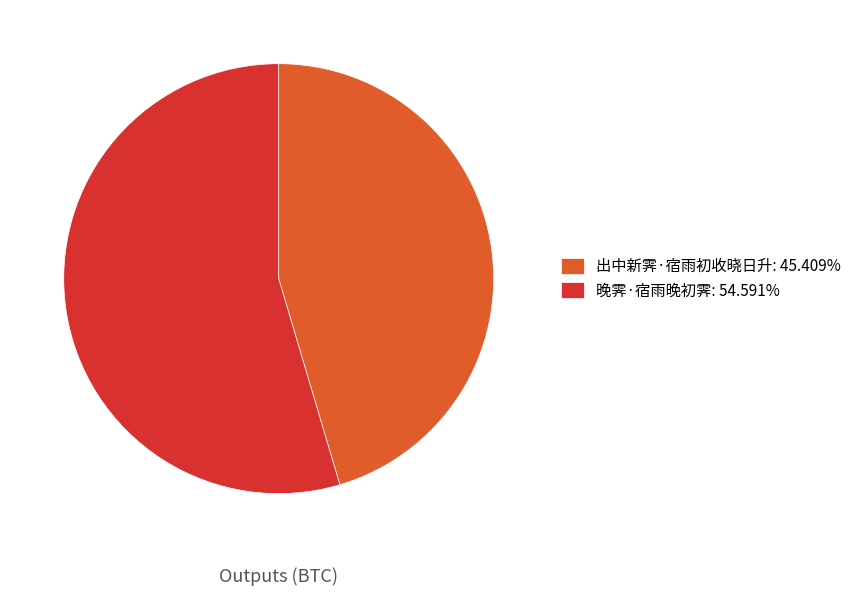

Is there a majority slice in this chart?

Yes